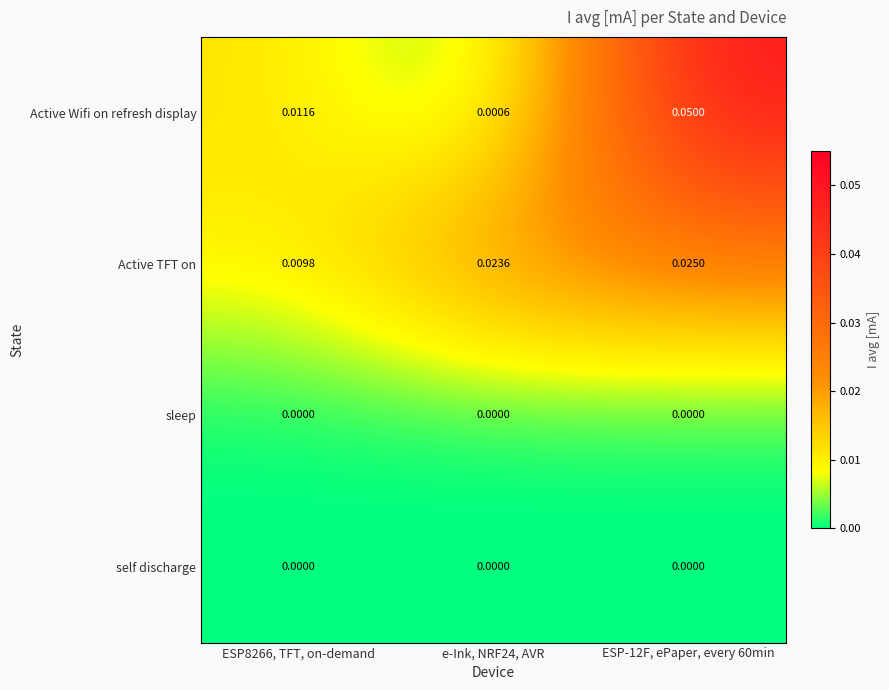

How many distinct data groups are displayed?

4